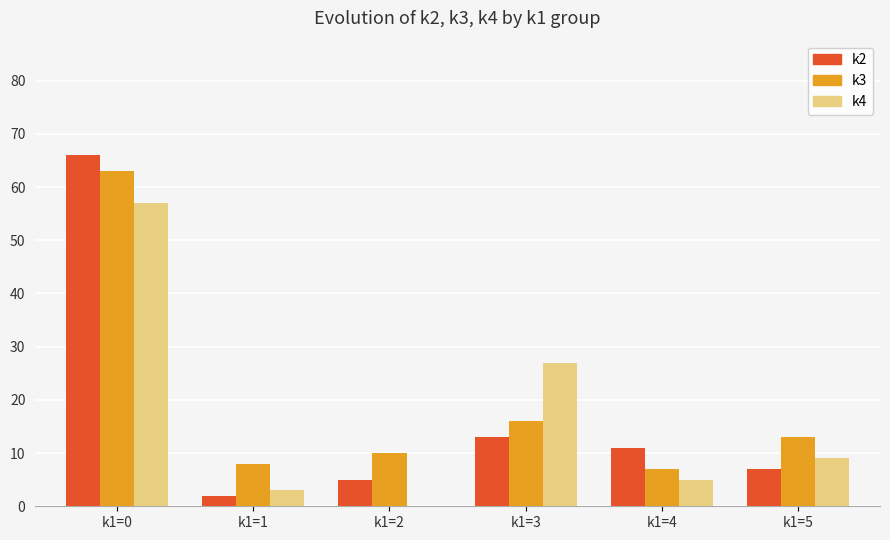

At which category is the sum across all series the highest?

k1=0